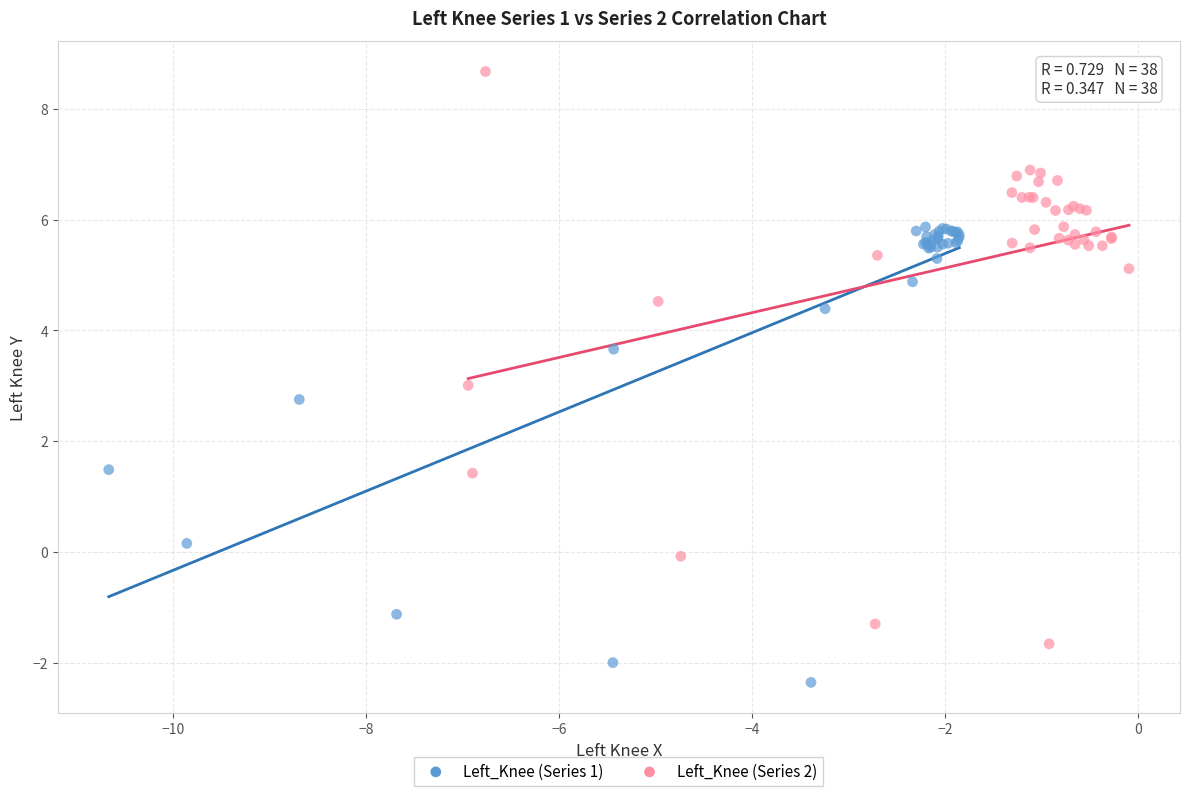

Which series reaches the minimum Y coordinate?

Left_Knee (Series 1)